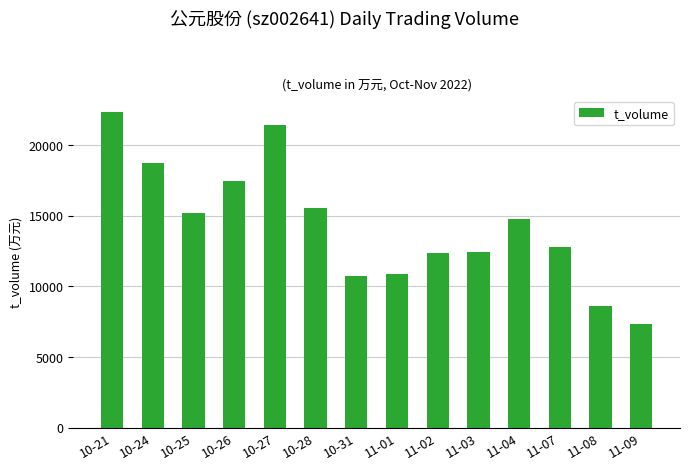

How many categories are shown in the chart?

14